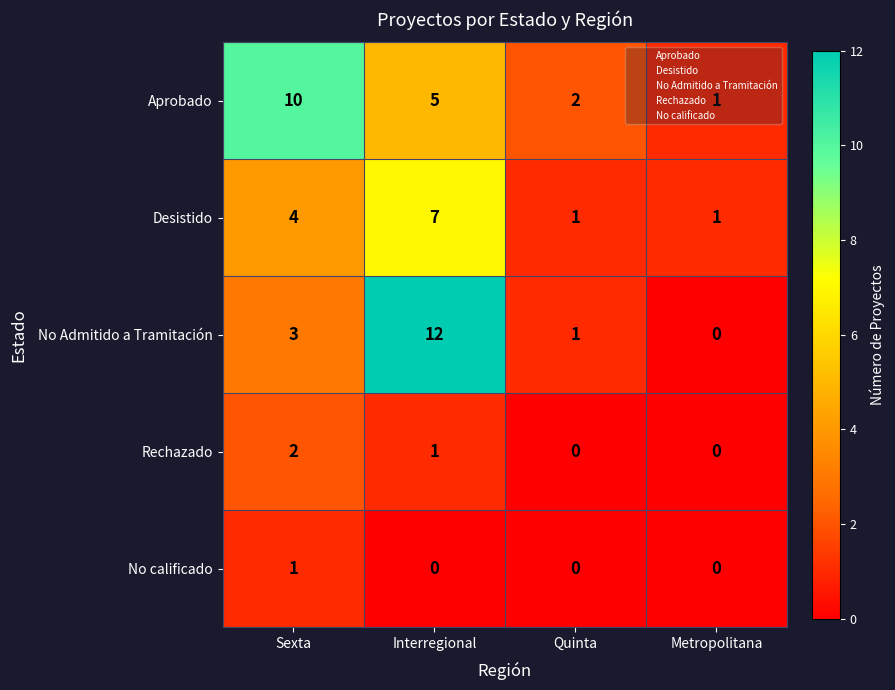

Rank the series by their maximum value, from highest to lowest.

No Admitido a Tramitación, Aprobado, Desistido, Rechazado, No calificado